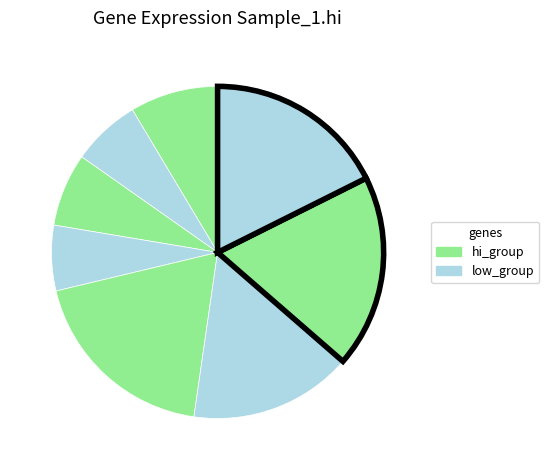

How many slices are in this pie chart?

8